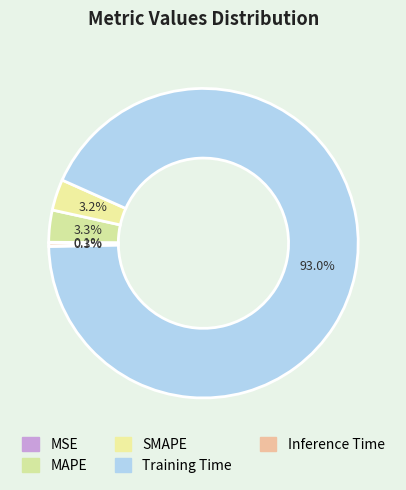

What percentage is the Training Time slice, to the nearest percent?

93%